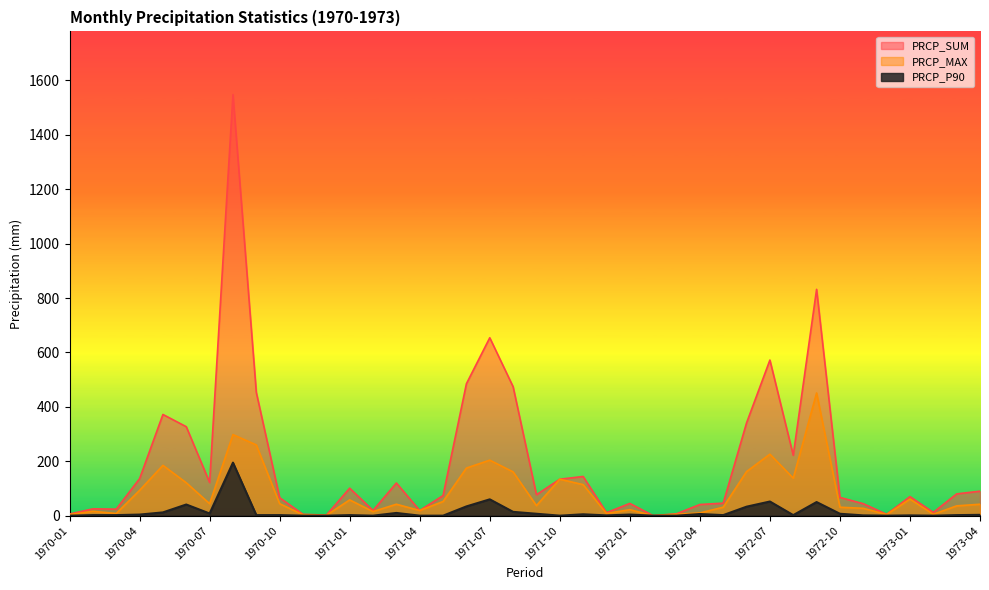

True or false: PRCP_P90 and PRCP_SUM cross at least once.

False